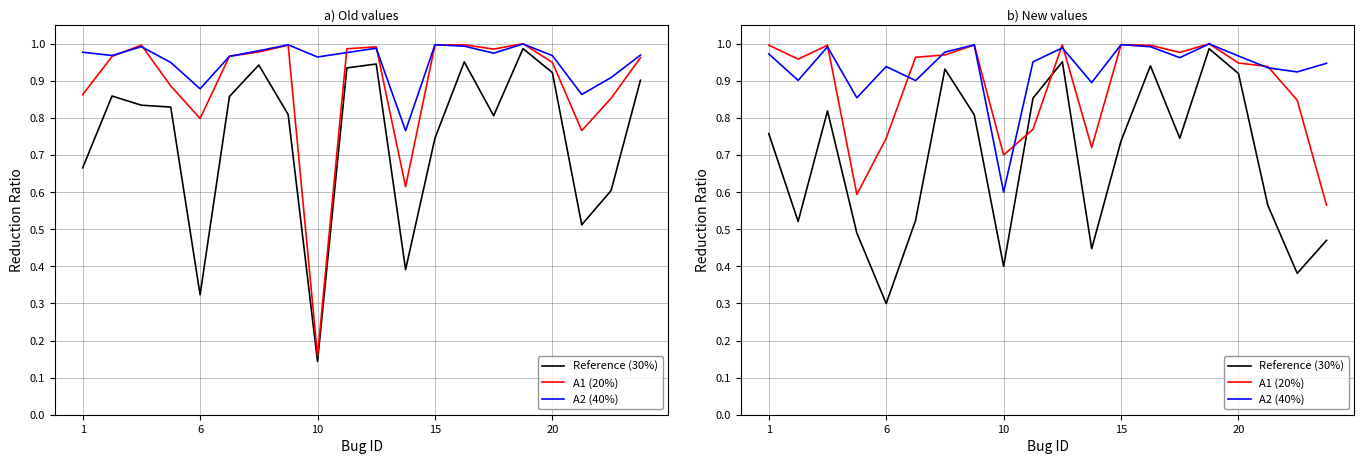

Between 9 and 15, which is larger?

9